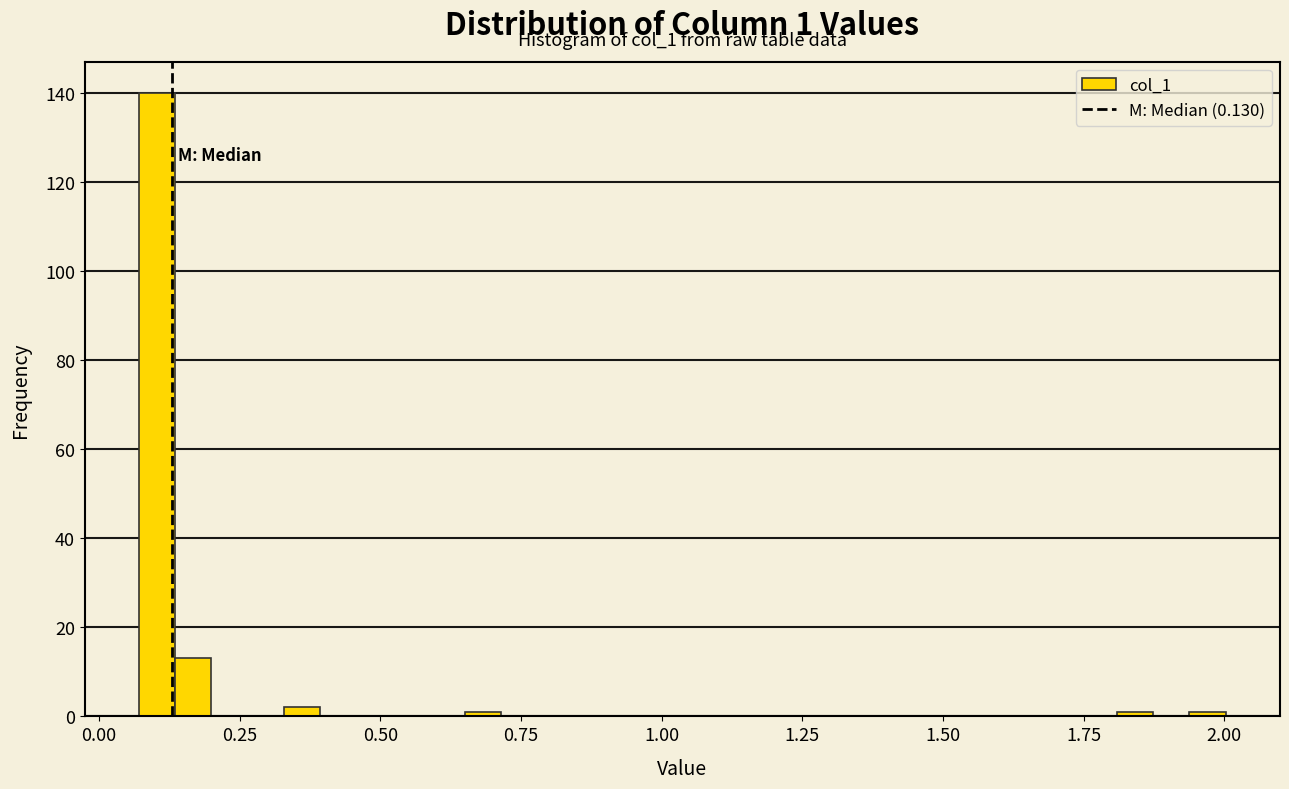

Around what value on the x-axis is the tallest bar? Give the approximate position of its centre, as read against the axis.

0.10